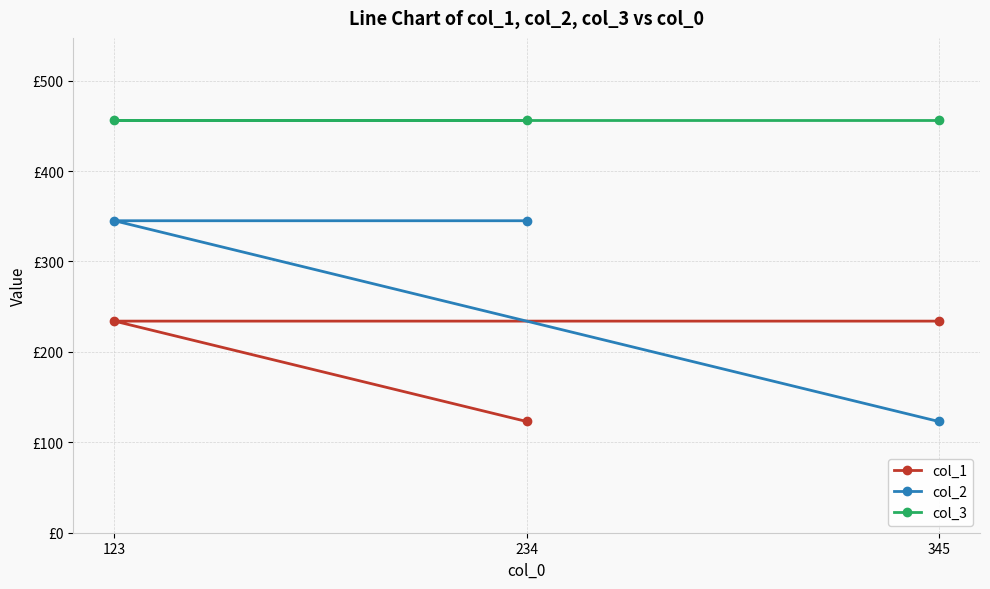

Which category has the highest value across all series?

345